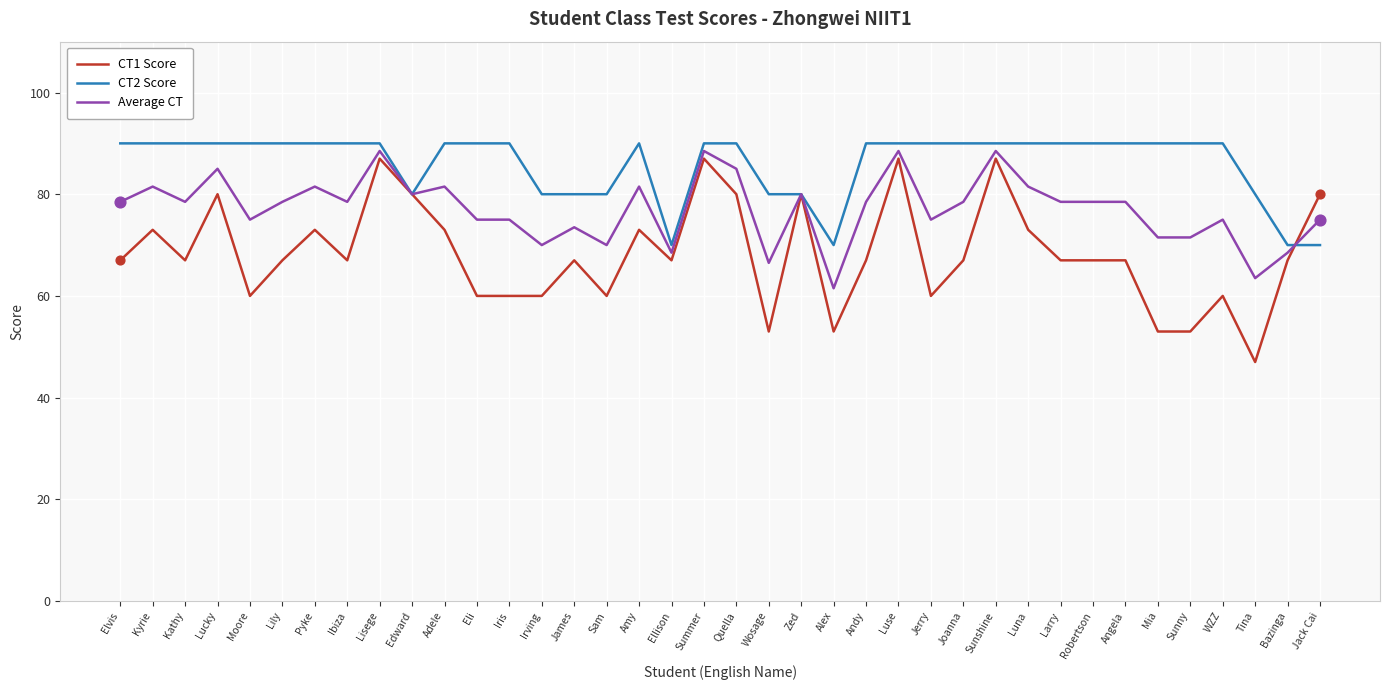

At how many categories does at least one series exceed 83?

27